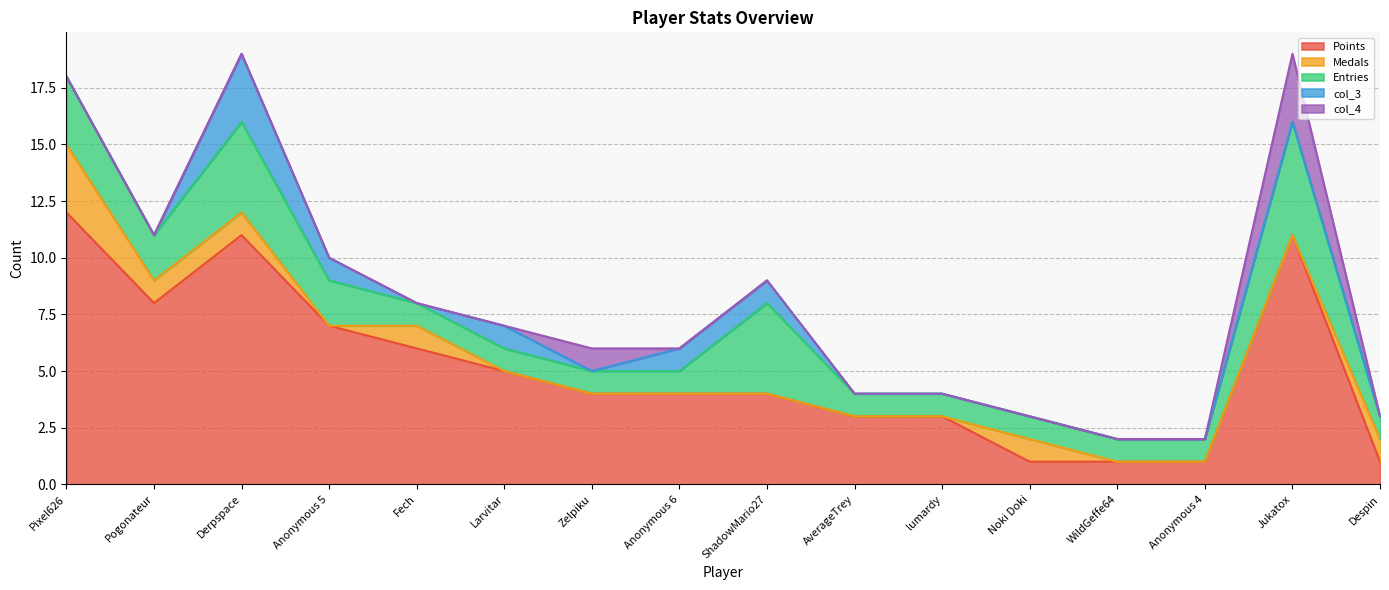

Rank the series by their maximum value, from highest to lowest.

Points, Entries, Medals, col_3, col_4